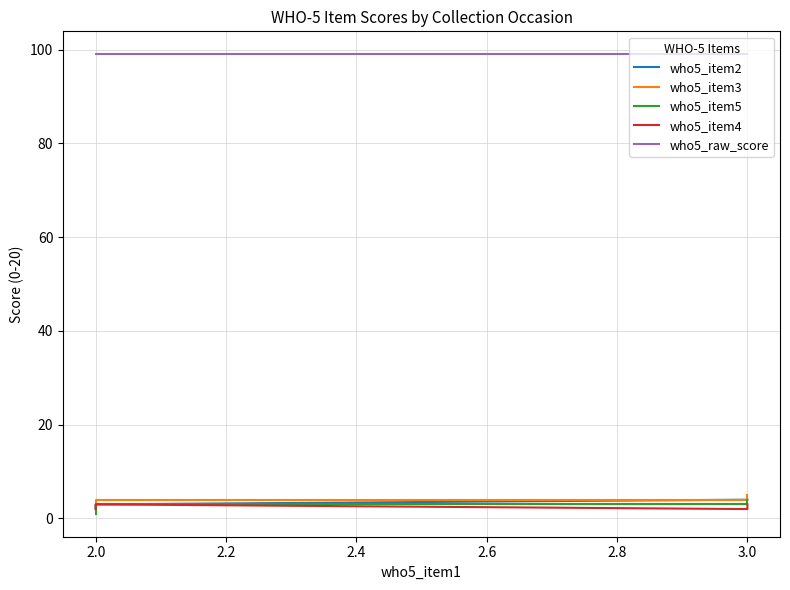

List the series in order of their peak value, highest first.

who5_raw_score, who5_item3, who5_item2, who5_item5, who5_item4